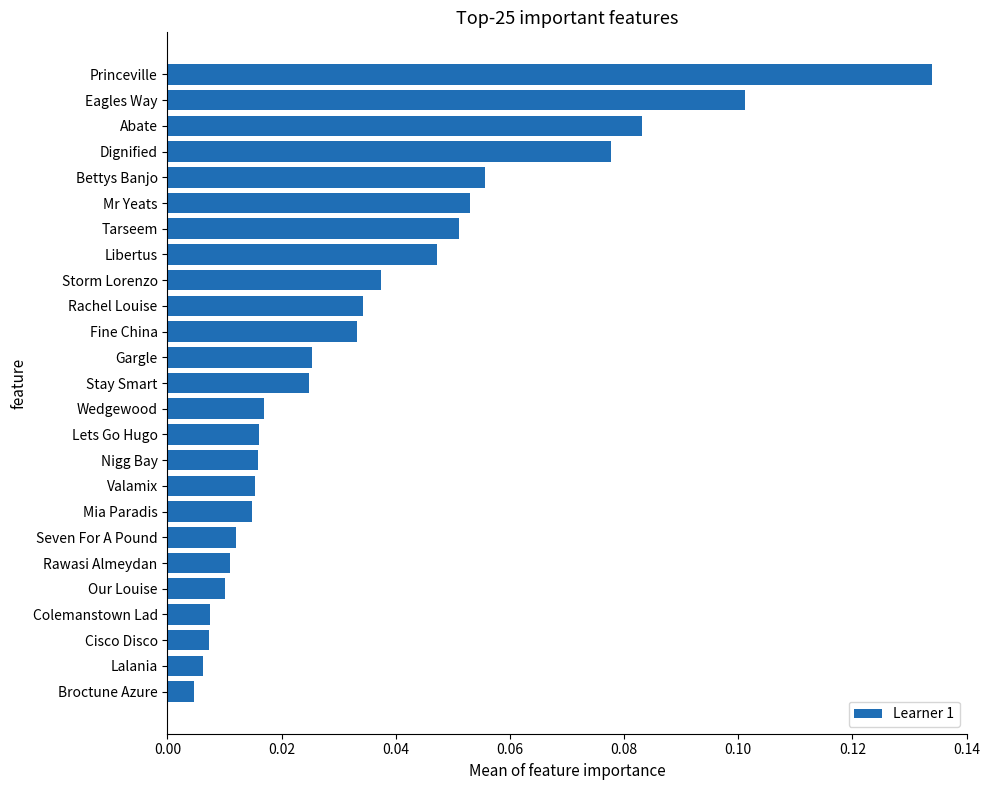

At which category does the chart reach its peak across all series?

Princeville